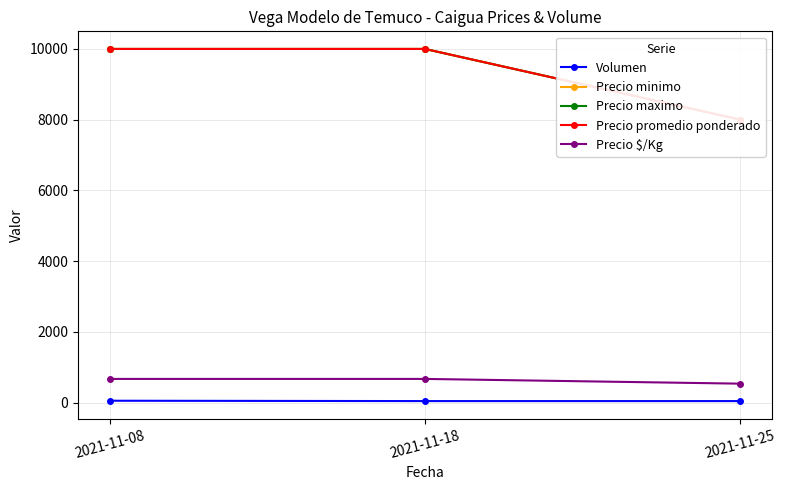

Which category has the highest value in the Precio $/Kg series?

2021-11-08